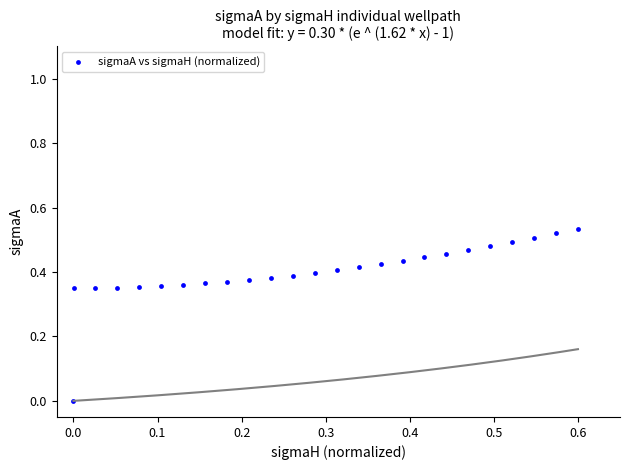

What is the range of X values (max minus min)?

0.6